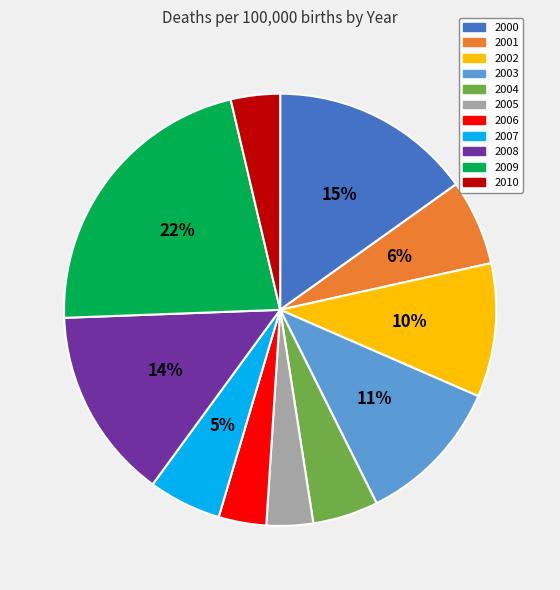

How many segments does this pie chart have?

11